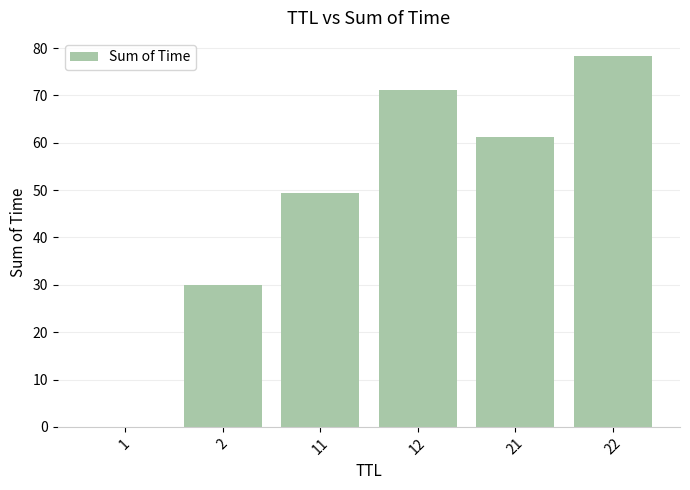

The chart shows a value of 71.1 at 12. True or false?

True